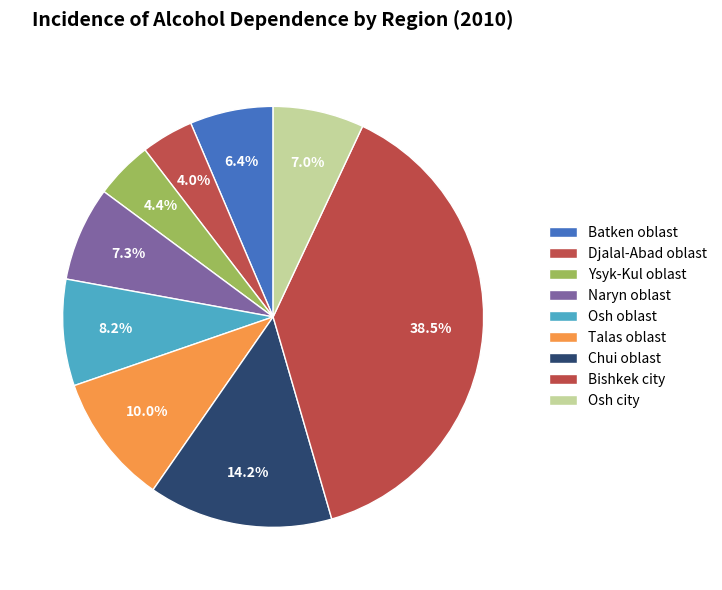

Does any single category account for the majority?

No